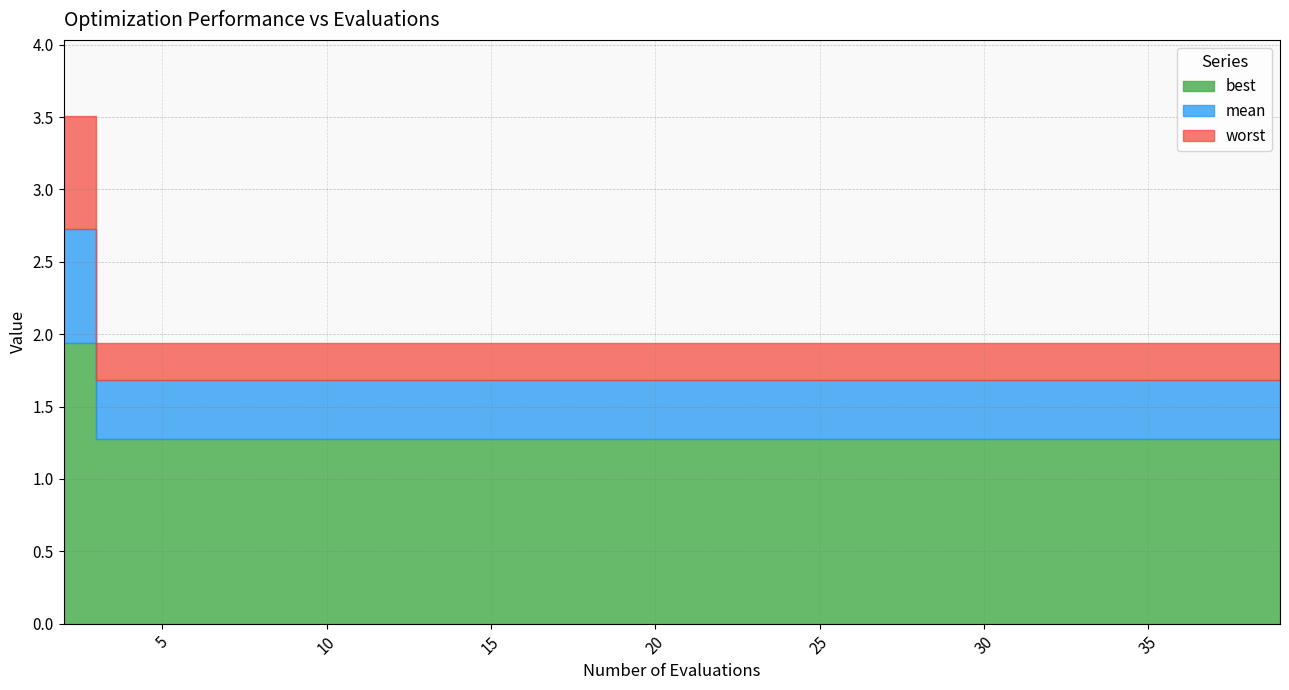

What is the difference between the highest and lowest values at 23?

0.7